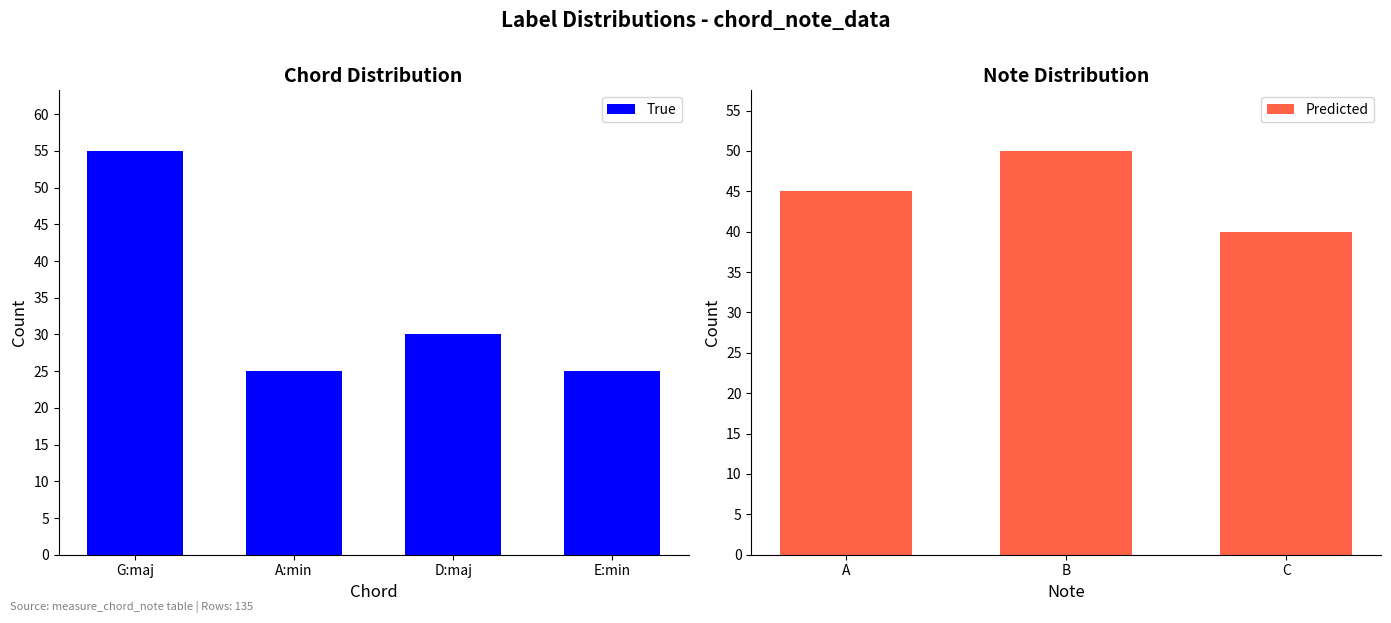

What is the label of the 2nd bar from the left?

A:min